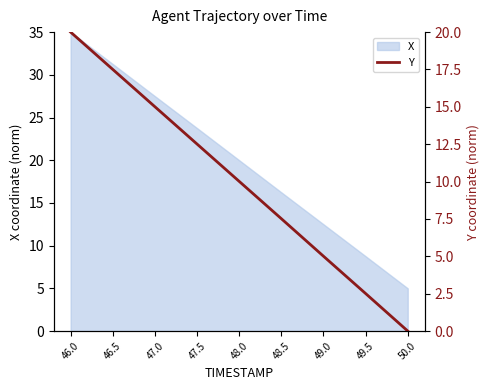

What is the highest value of the X series?

35.0